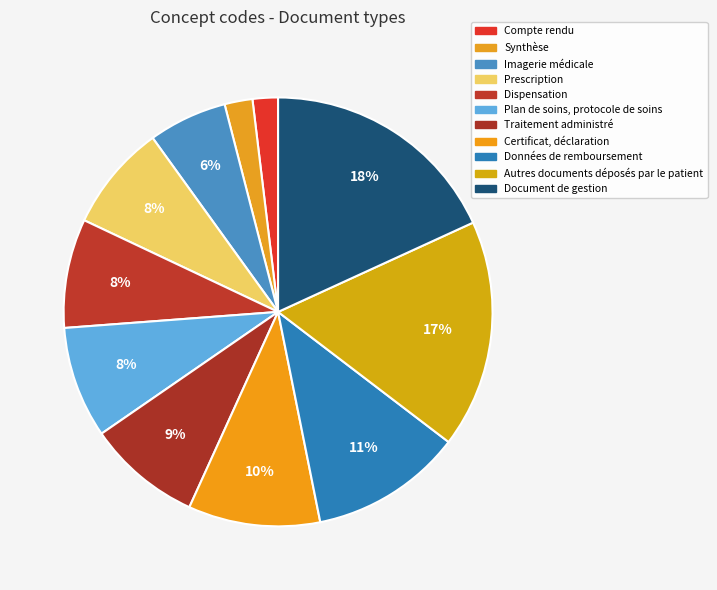

Is there a majority slice in this chart?

No